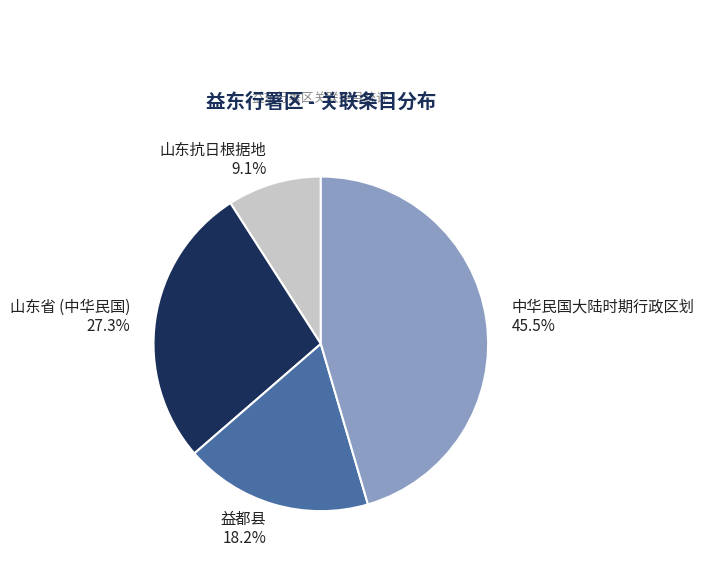

The 山东抗日根据地 slice represents 1% of the pie. True or false?

False